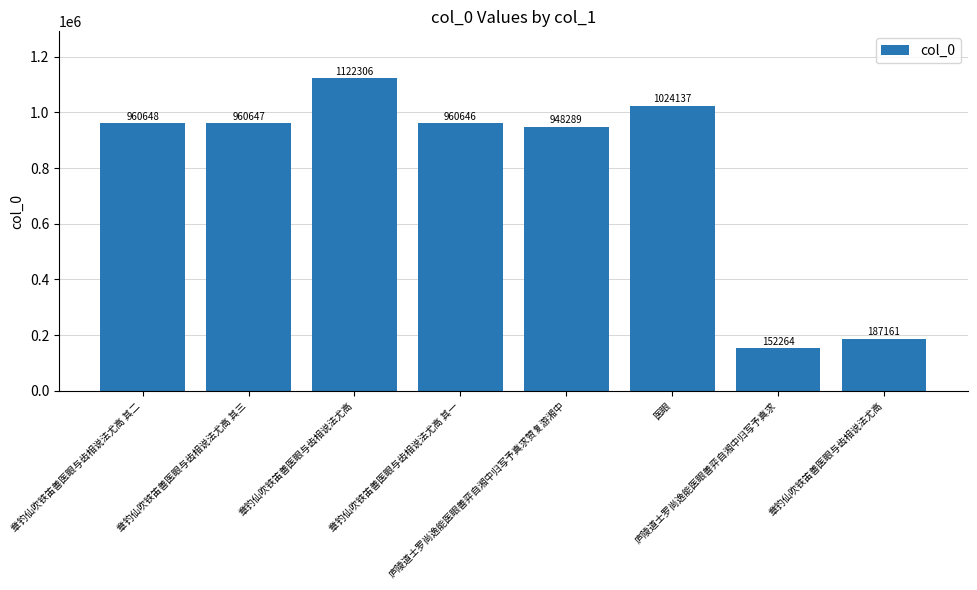

What is the difference between the maximum and minimum values?

970042